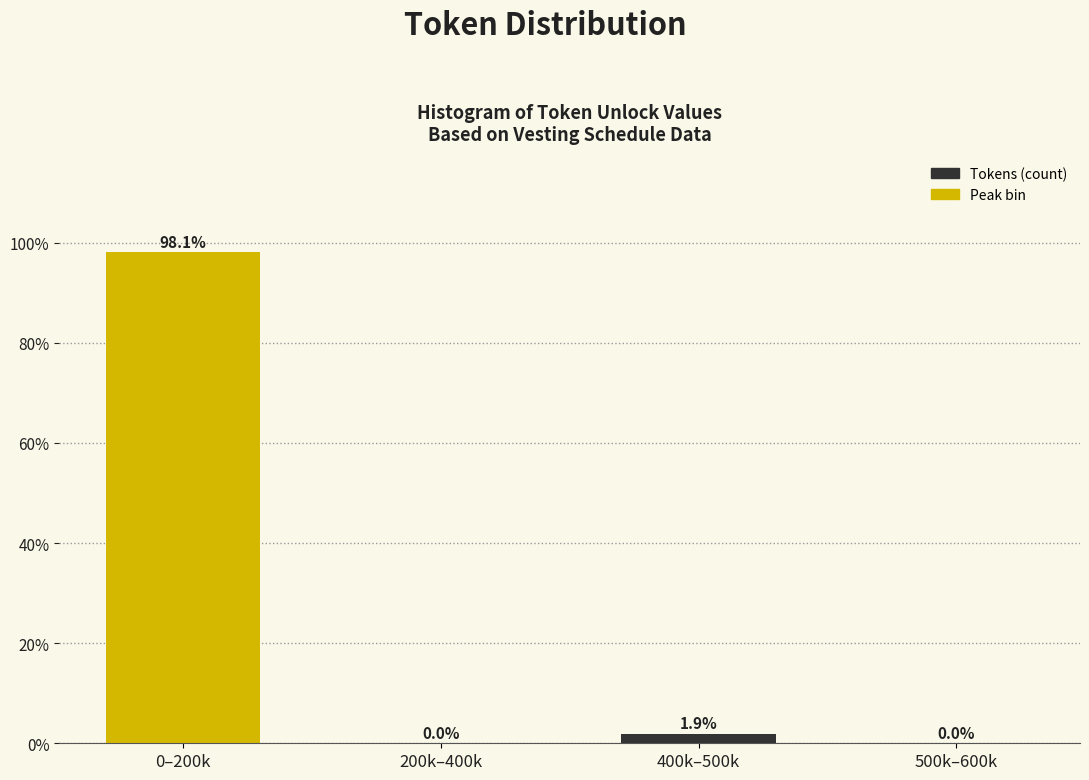

Reading left to right, list all the values displayed in this chart.

0–200k=98.1	200k–400k=0.0	400k–500k=1.9	500k–600k=0.0